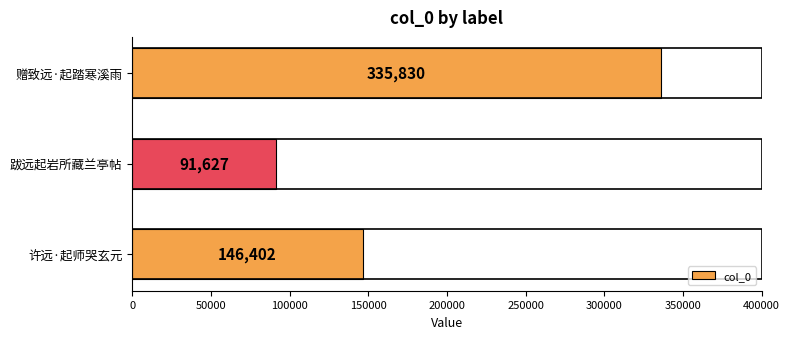

The value at 跋远起岩所藏兰亭帖 is 91627. True or false?

True